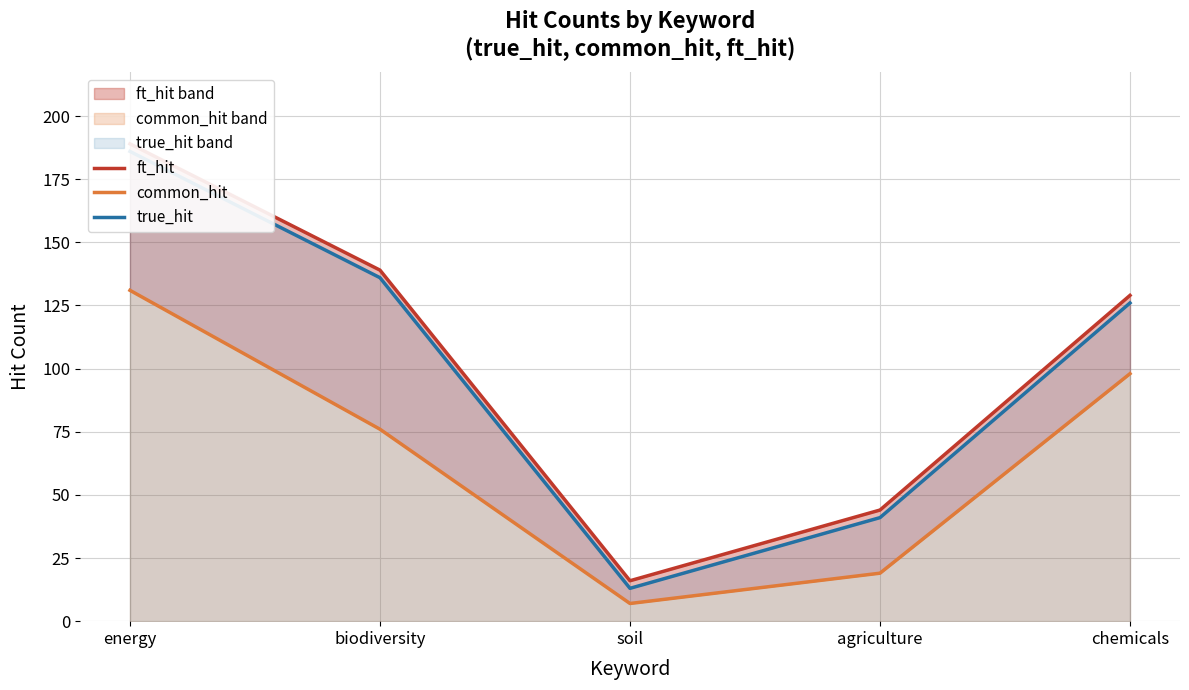

Is it true that ft_hit equals 16 at soil?

True